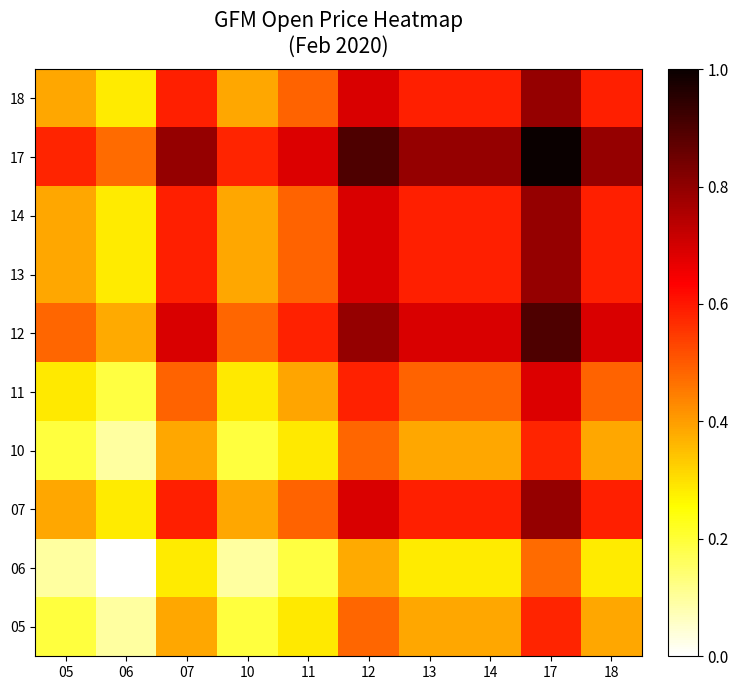

Rank the series at 11 from lowest to highest value.

06, 05, 10, 11, 07, 13, 14, 18, 12, 17